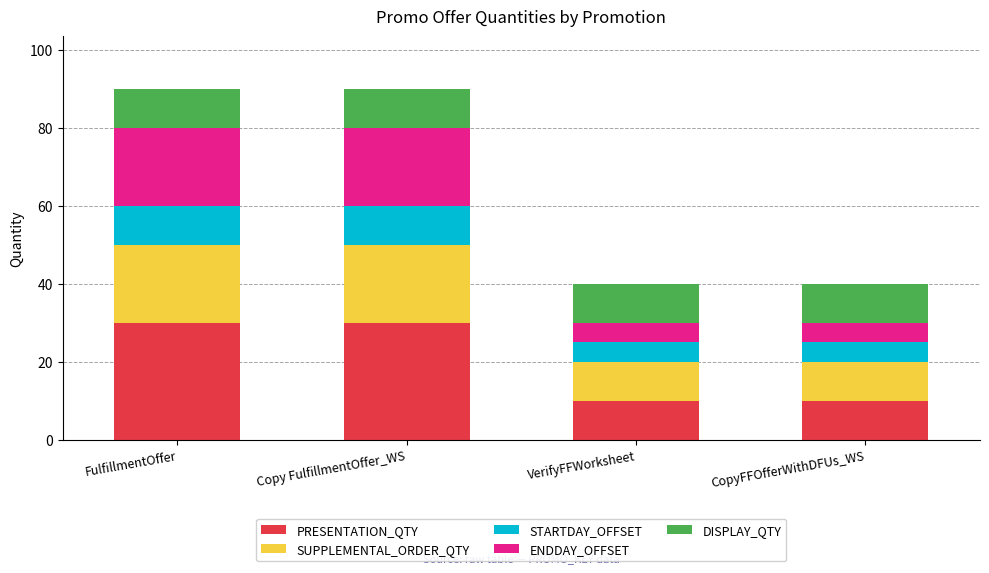

What is the difference between the maximum and minimum values in the PRESENTATION_QTY series?

20